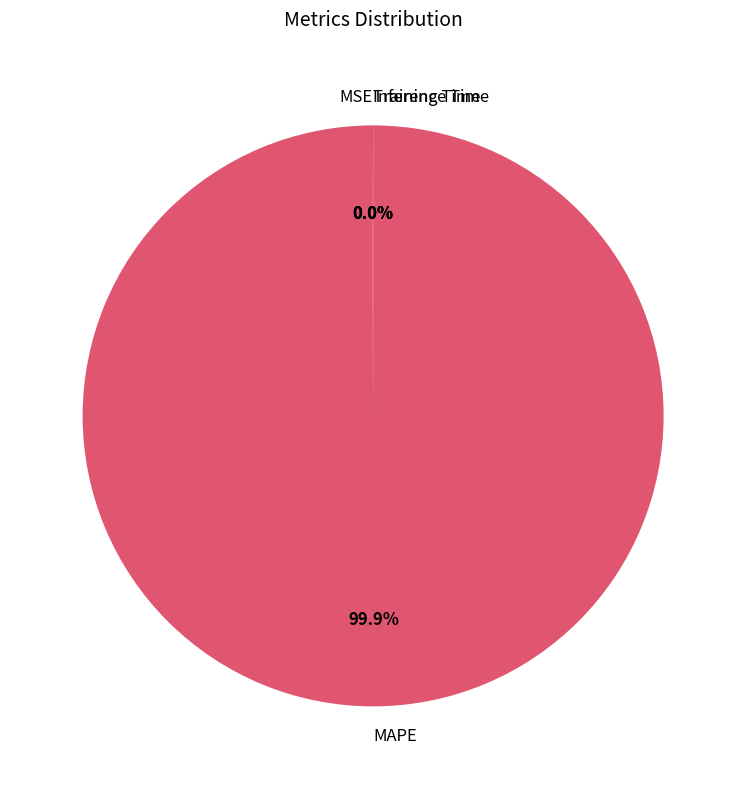

Is it true that MAPE is 88% of the pie?

False